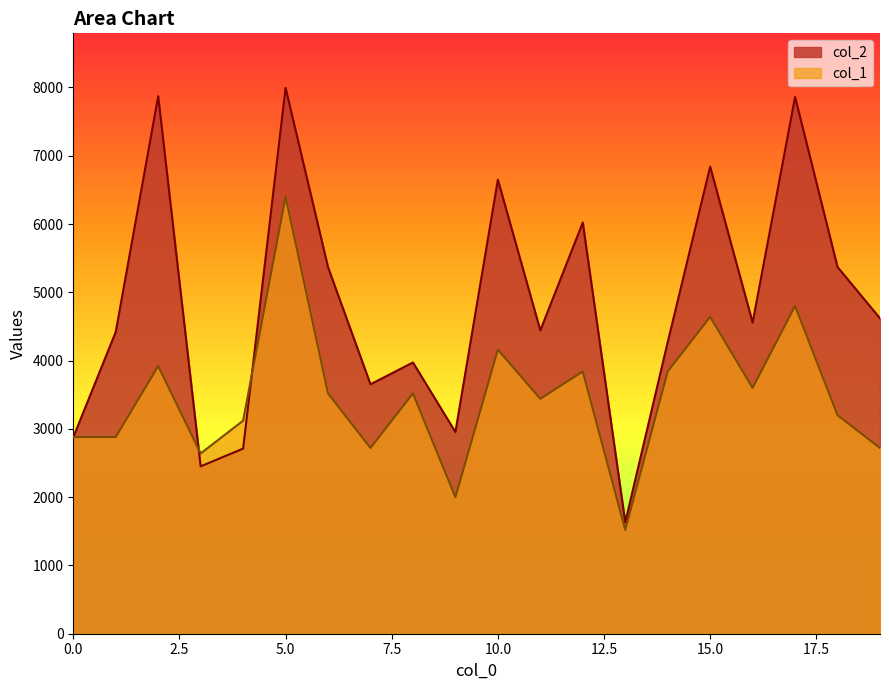

The col_2 series shows 7836 at 11. True or false?

False